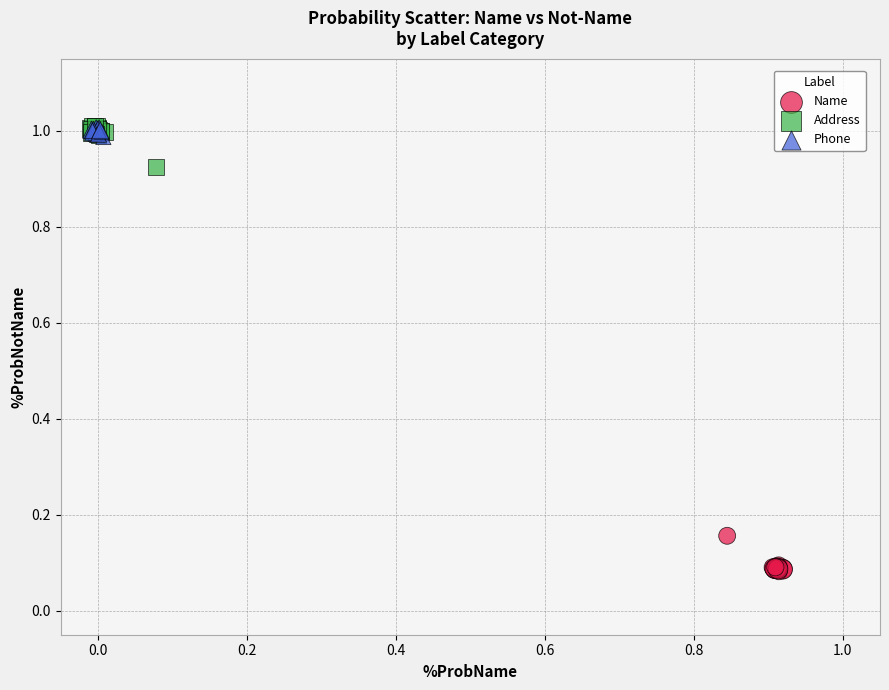

Which series contains the lowest Y value?

Name